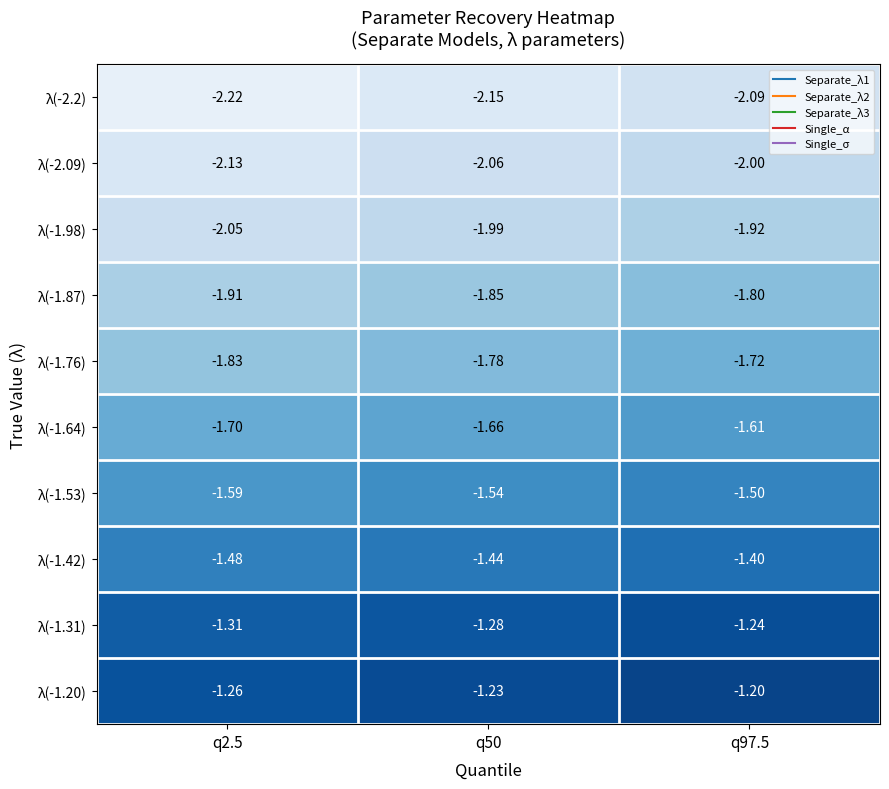

What is the difference between the highest and lowest values at q2.5?

1.0